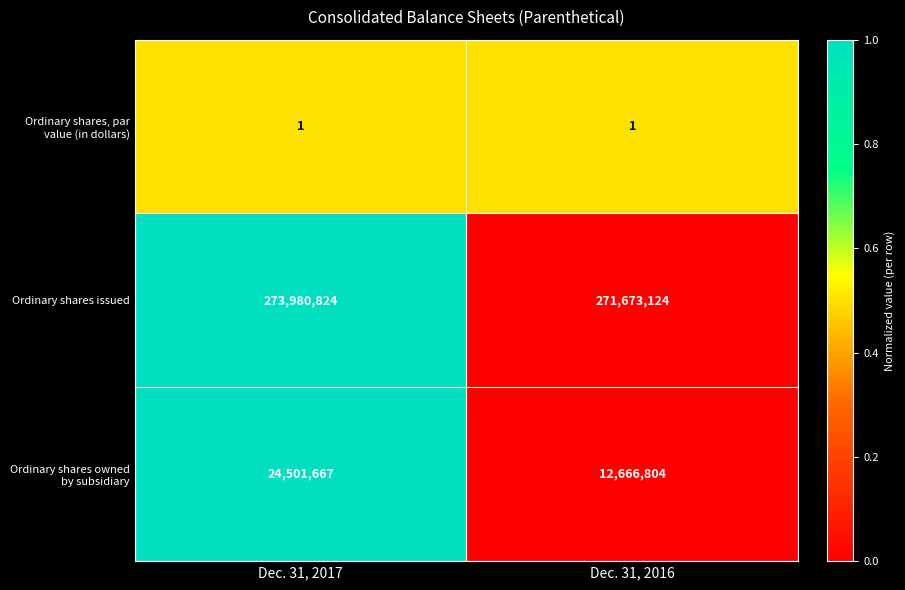

At which category is the sum across all series the highest?

Dec. 31, 2017